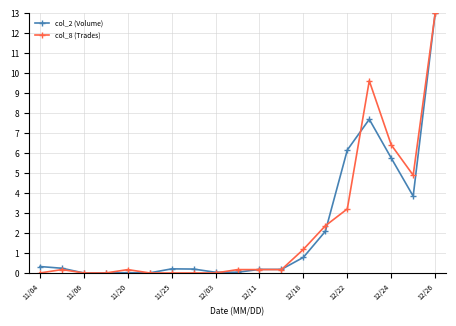

What is the average value of the col_8 (Trades) series?

2.2